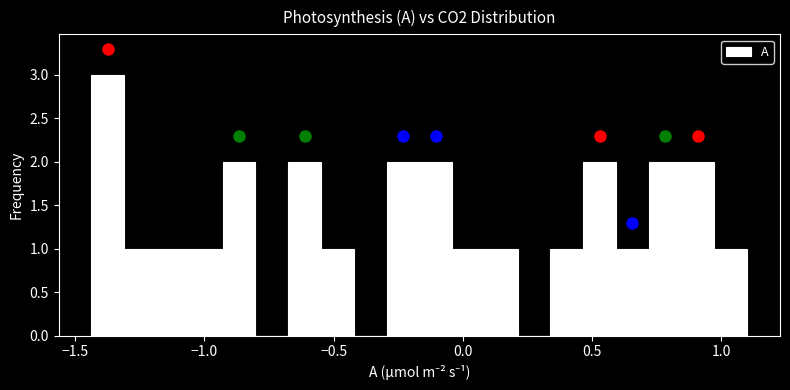

Around what value on the x-axis is the tallest bar? Give the approximate position of its centre, as read against the axis.

-1.35